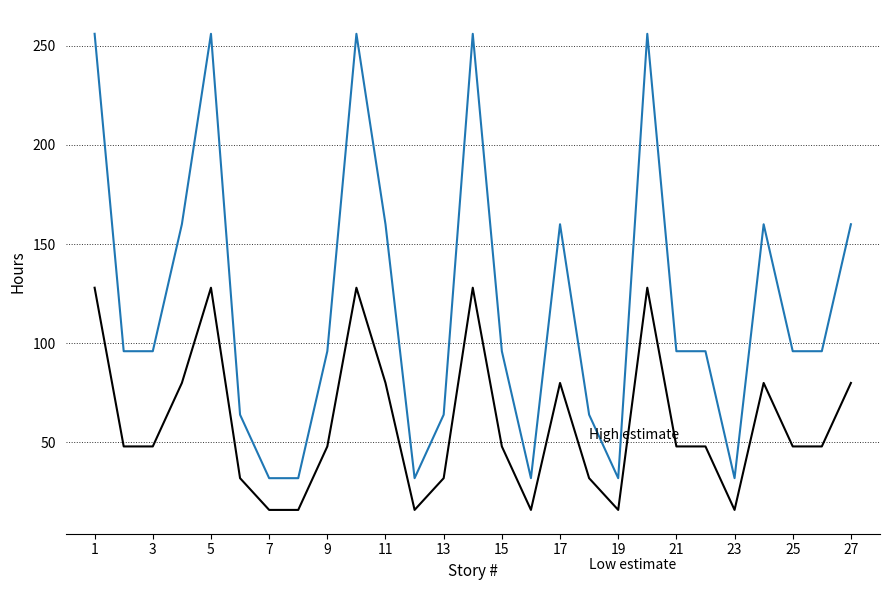

What is the smallest value displayed?

16